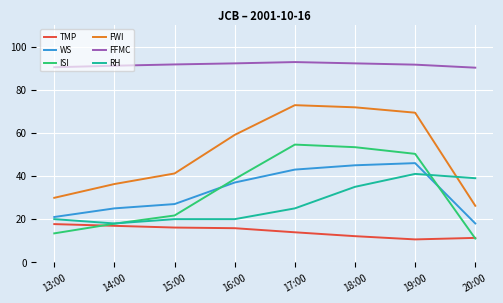

What is the difference between the FFMC values at 14:00 and 13:00?

0.7